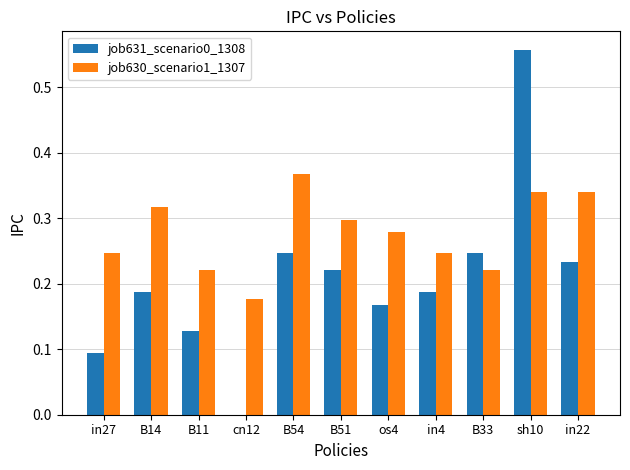

Which series changed the most between B11 and in22?

job630_scenario1_1307